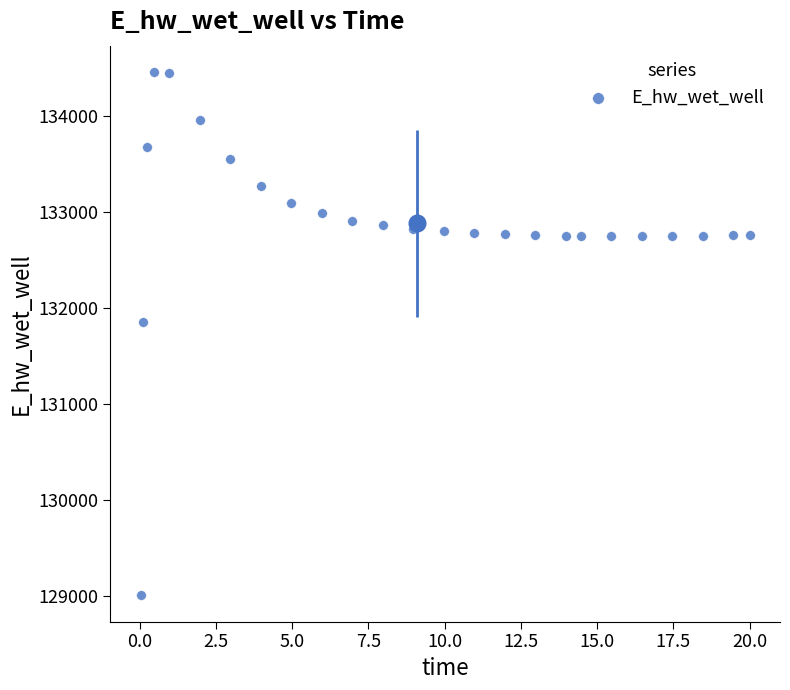

What is the range of X values (max minus min)?

20.0